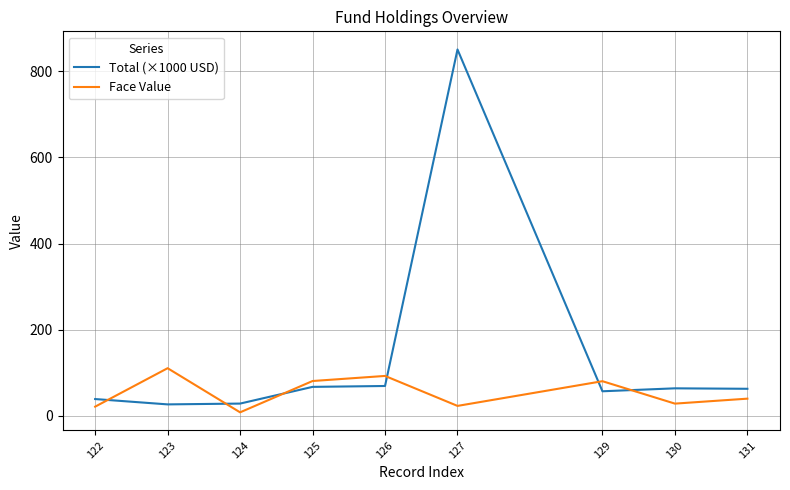

How many categories are shown in the chart?

9